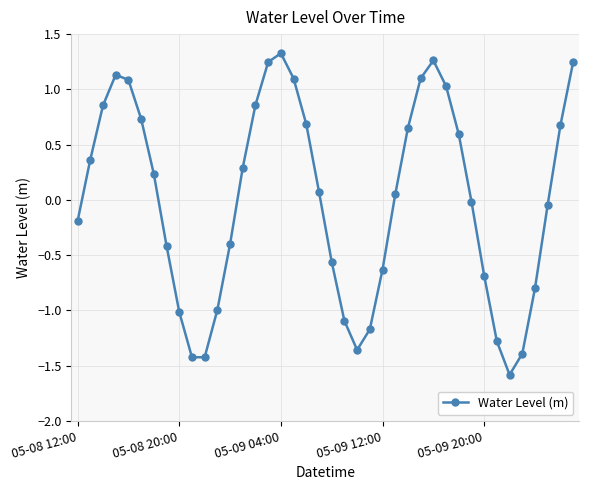

True or false: there are more than 0 points higher than both neighbors.

True